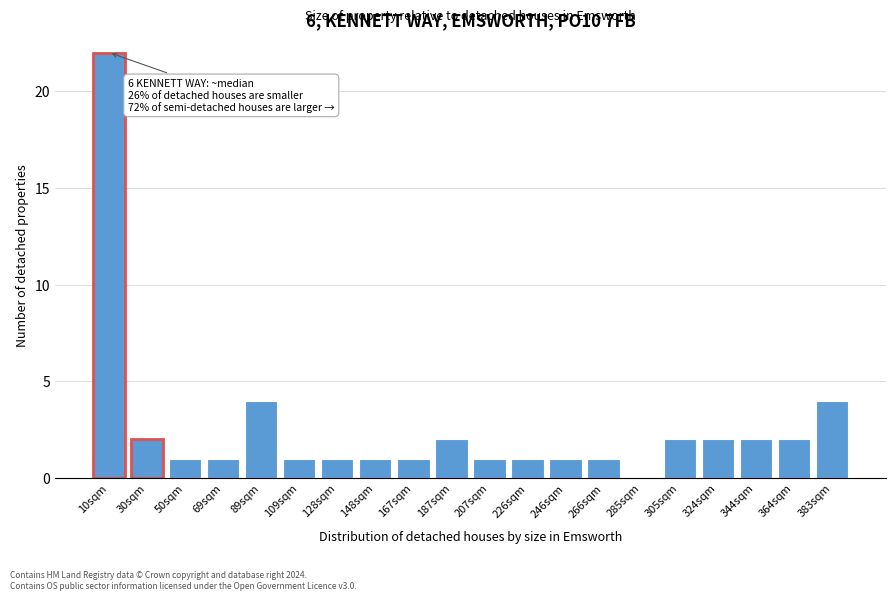

Reading left to right, list all the values displayed in this chart.

10sqm=22	30sqm=2	50sqm=1	69sqm=1	89sqm=4	109sqm=1	128sqm=1	148sqm=1	167sqm=1	187sqm=2	207sqm=1	226sqm=1	246sqm=1	266sqm=1	285sqm=0	305sqm=2	324sqm=2	344sqm=2	364sqm=2	383sqm=4